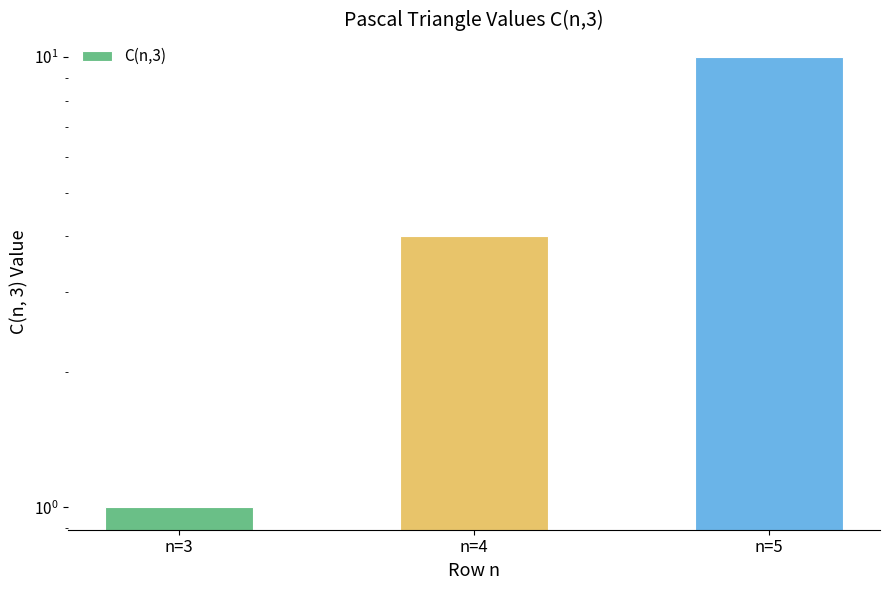

At which label is the value closest to 5?

n=4